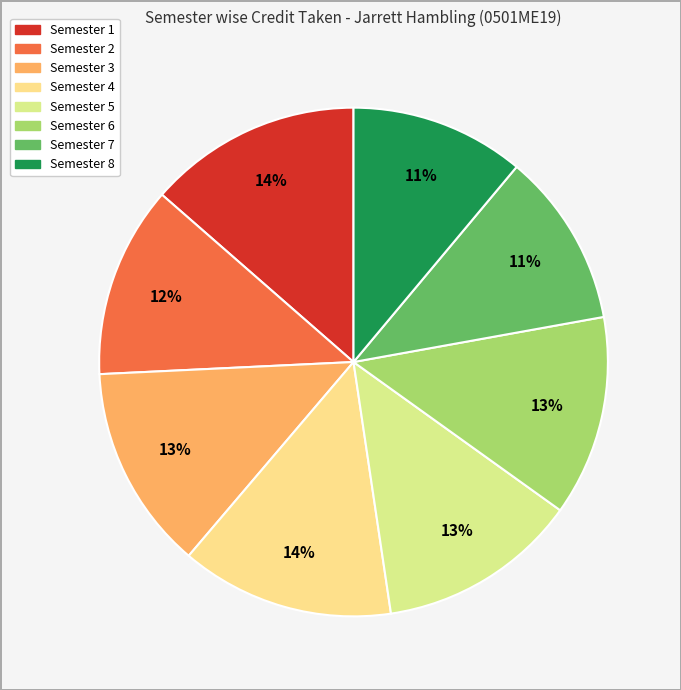

What is the ratio of the value at Semester 4 to the value at Semester 8?

1.2